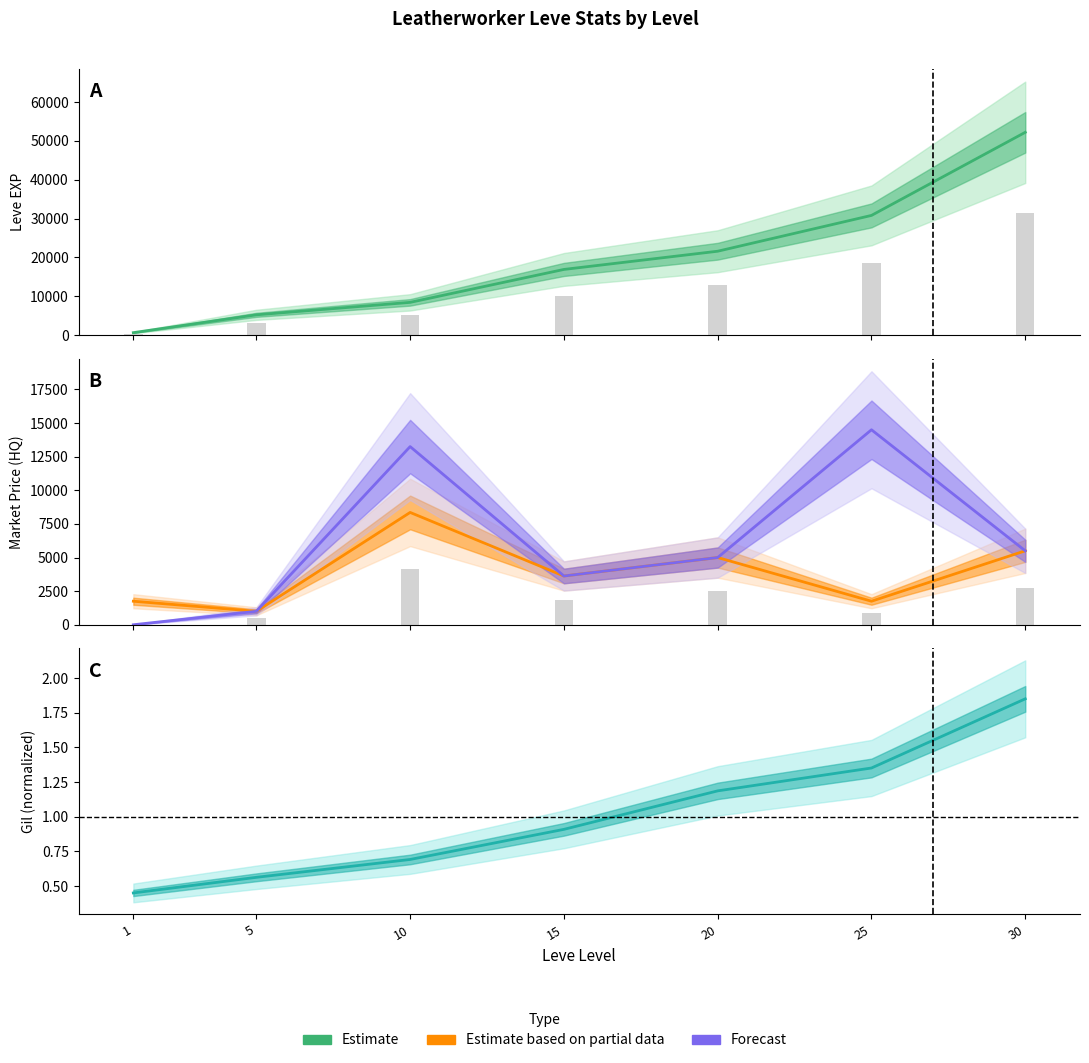

What is the average value of the currentAveragePriceHQ series?

3853.7